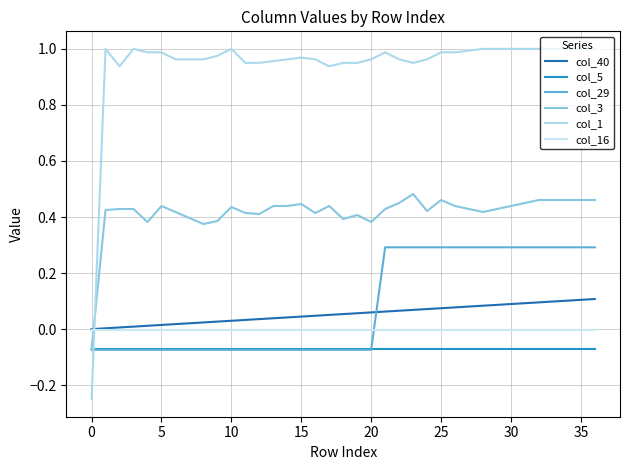

Does the chart have visible grid lines?

Yes